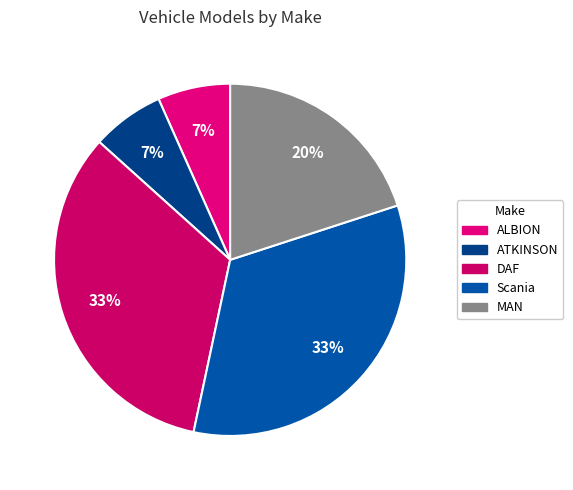

Does any single category account for the majority?

No